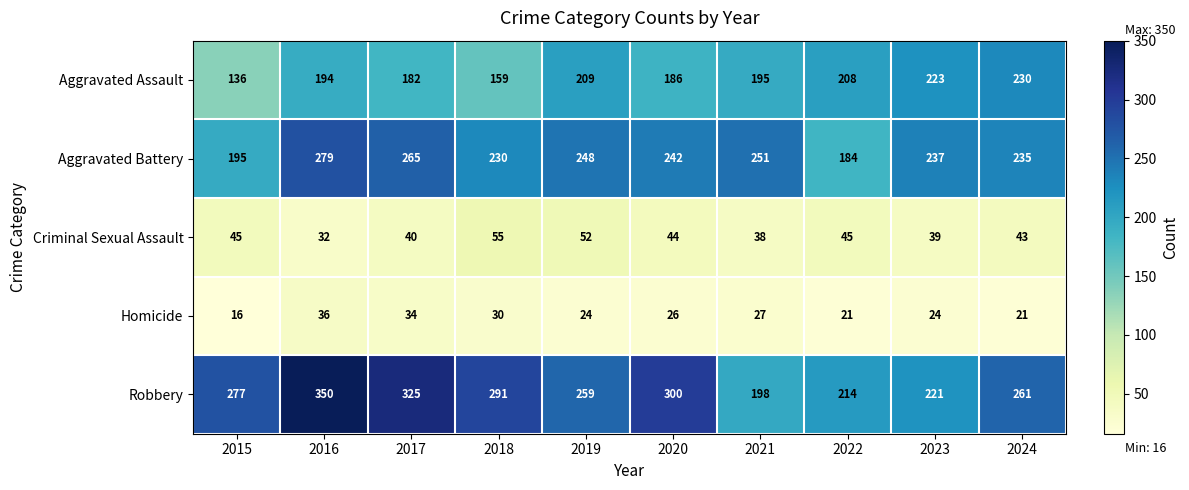

What is the average value of the Criminal Sexual Assault series?

43